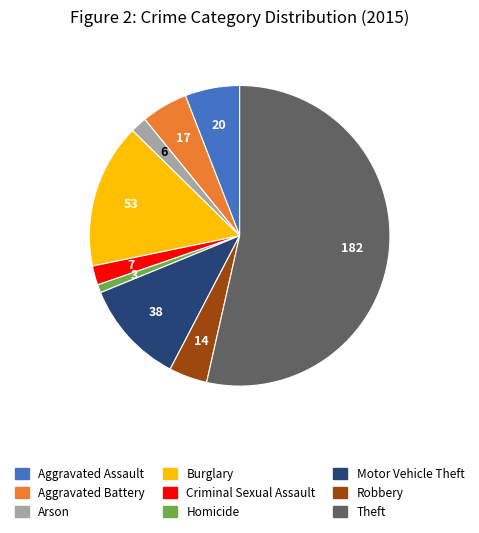

Is the sum of Motor Vehicle Theft and Aggravated Battery greater than half?

No